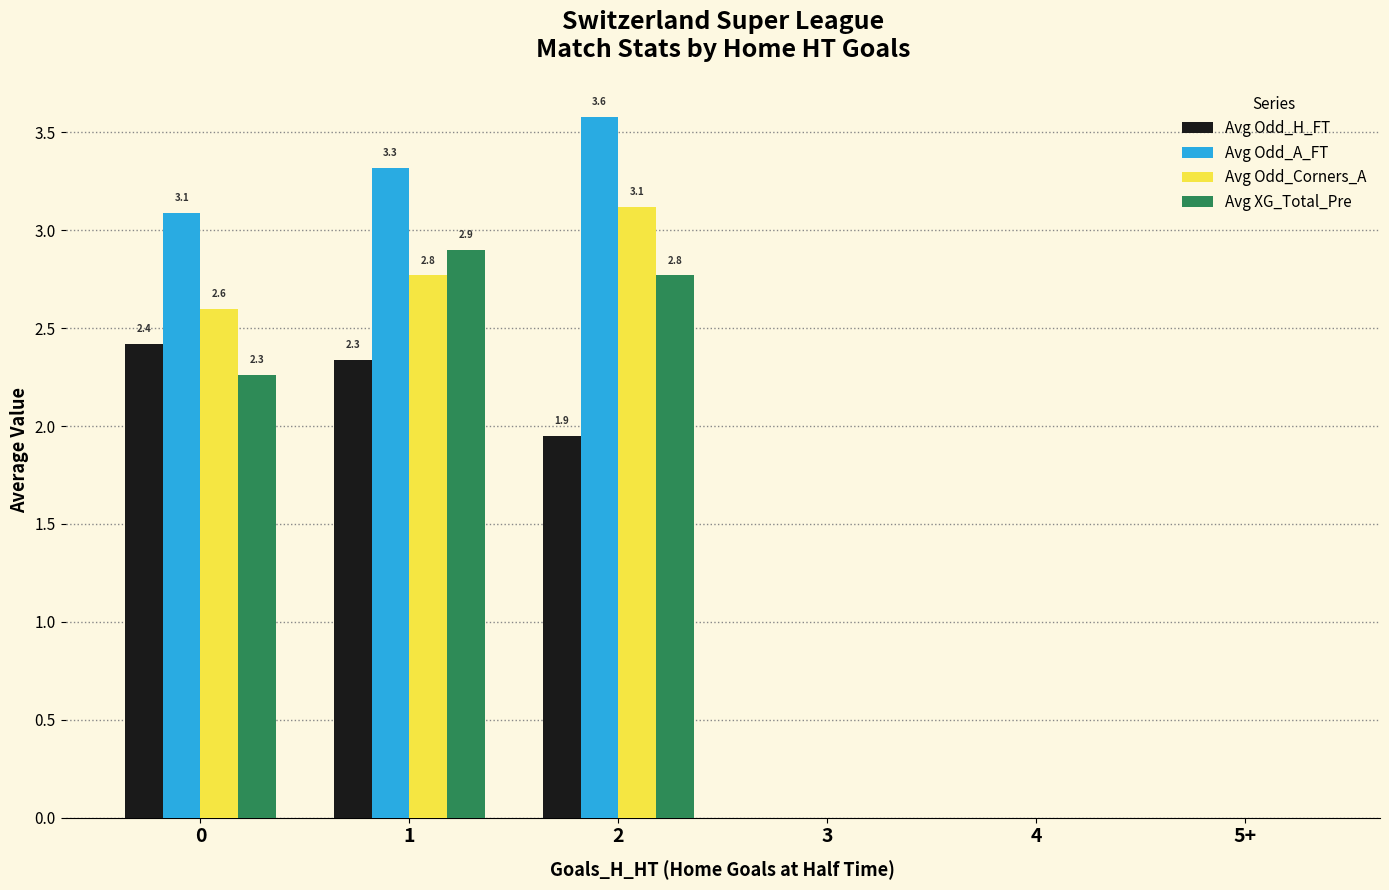

What is the sum of the Avg Odd_A_FT values at 0 and 5+?

3.1